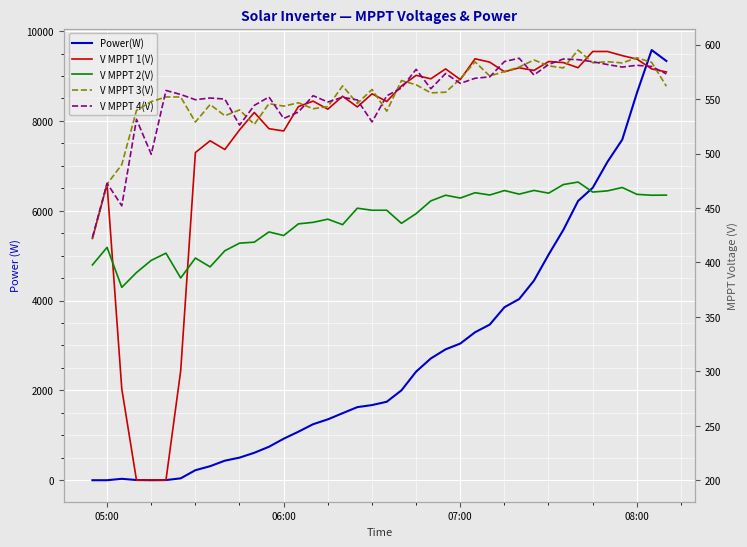

What is the sum of all V MPPT 1(V) values?

20540.2